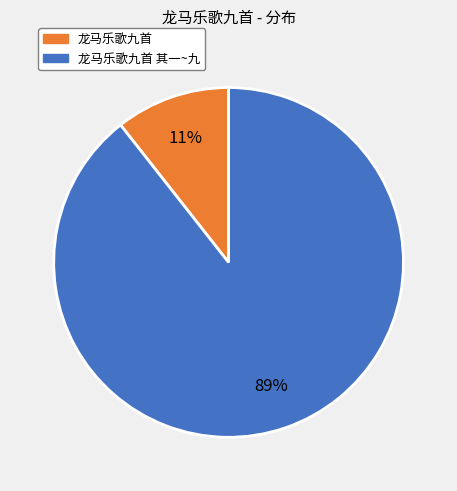

Is there any slice that represents more than half of the pie?

Yes